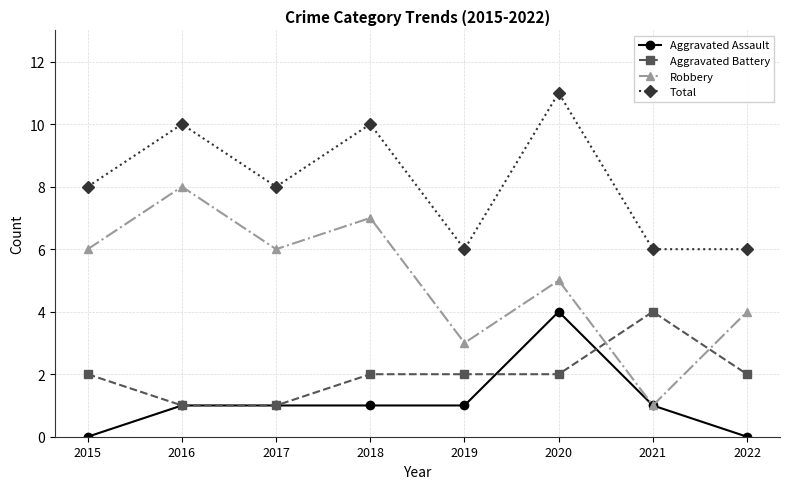

Which series changed the most between 2016 and 2021?

Robbery